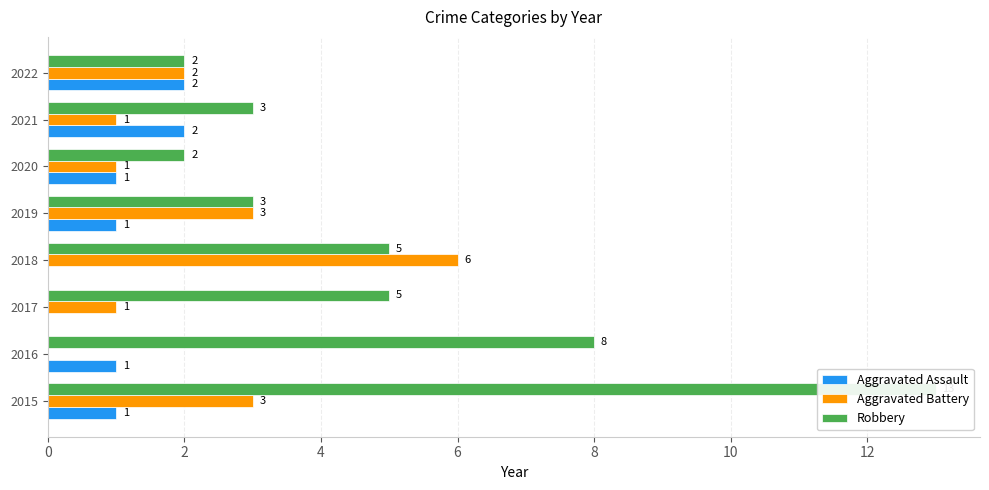

What is the highest value of the Aggravated Battery series?

6